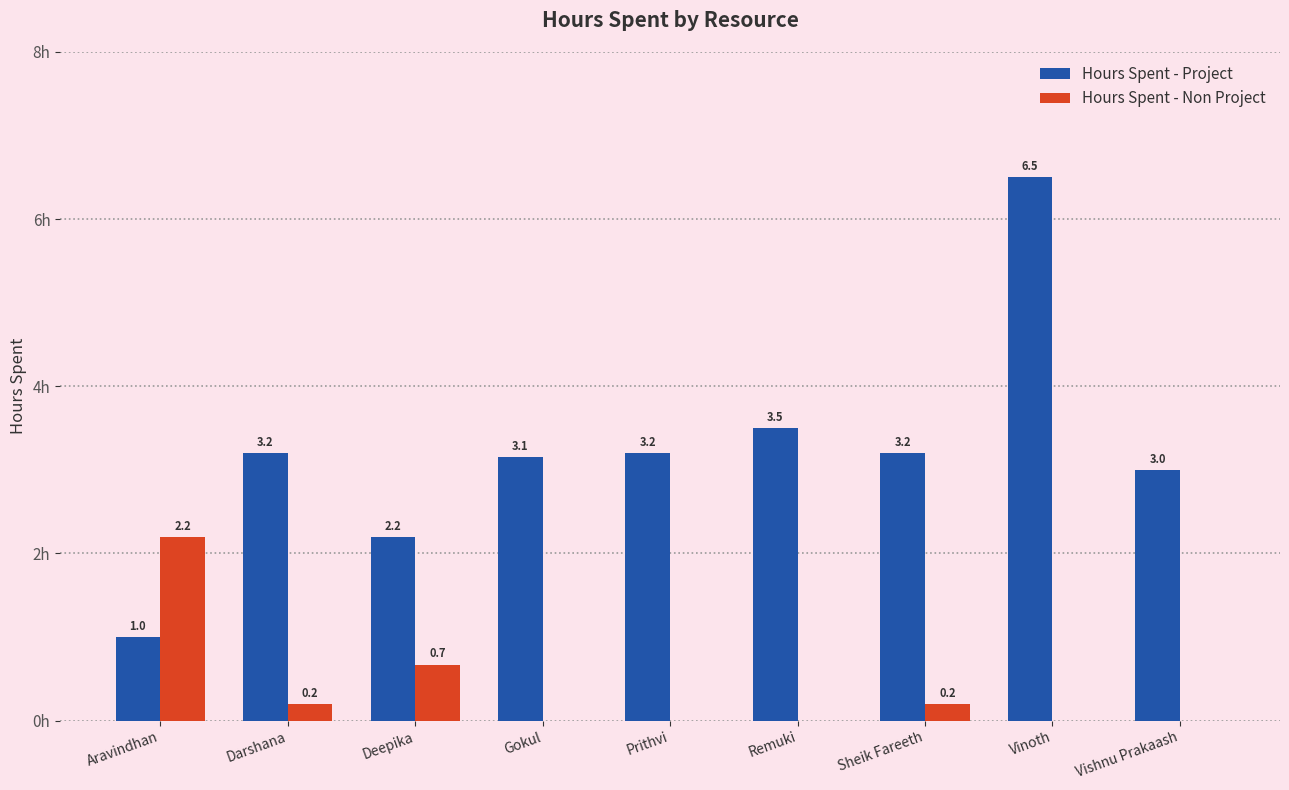

Which series changed the most between Vinoth and Vishnu Prakaash?

Hours Spent - Project